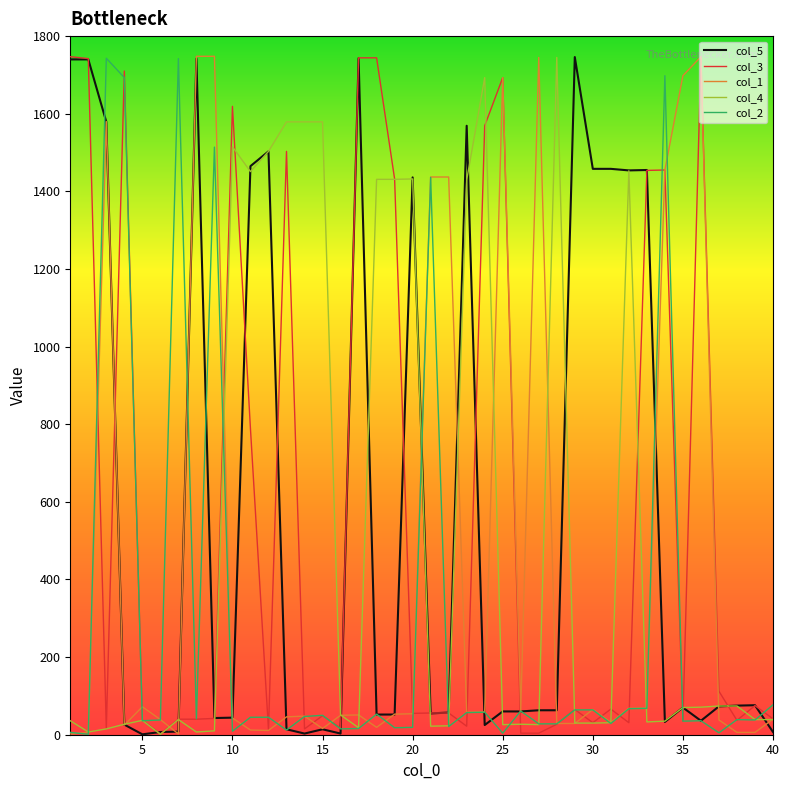

What is the greatest value displayed?

1748